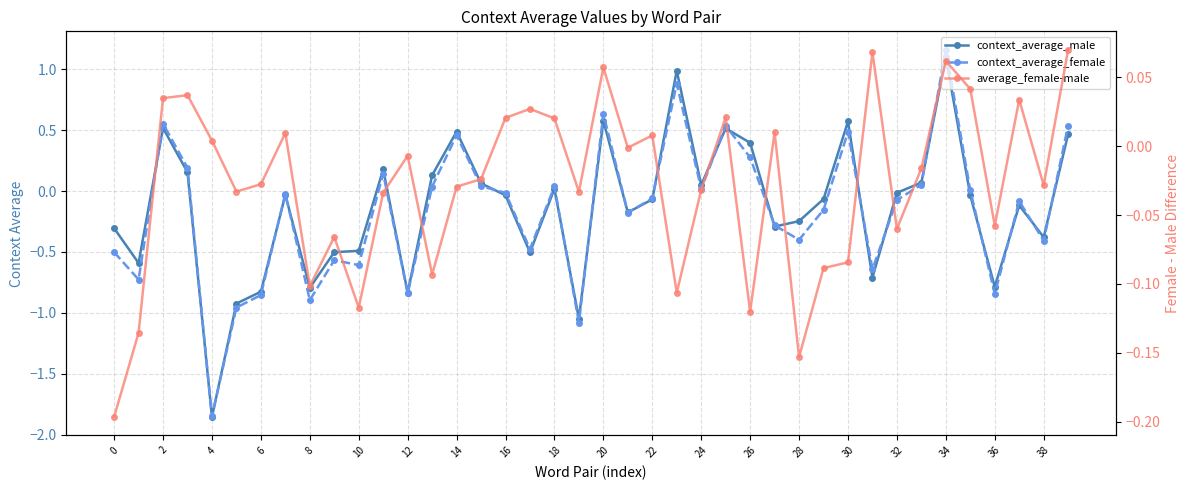

At which label is context_average_male closest to 0?

32